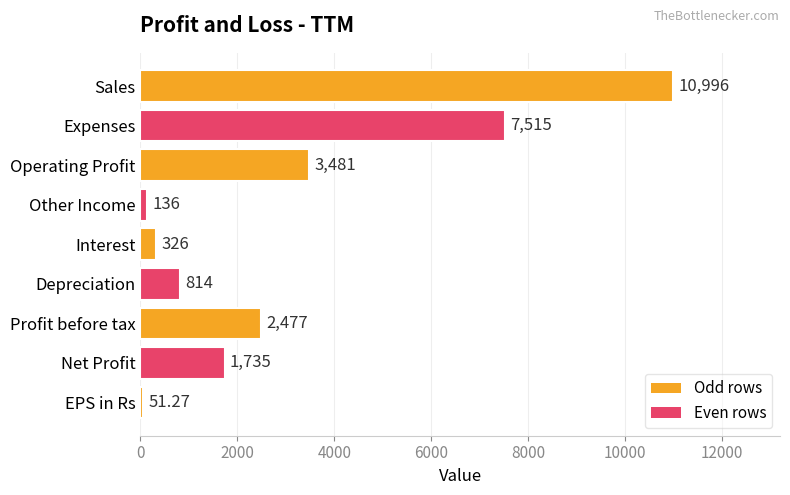

What is the label of the 7th bar from the top?

Profit before tax